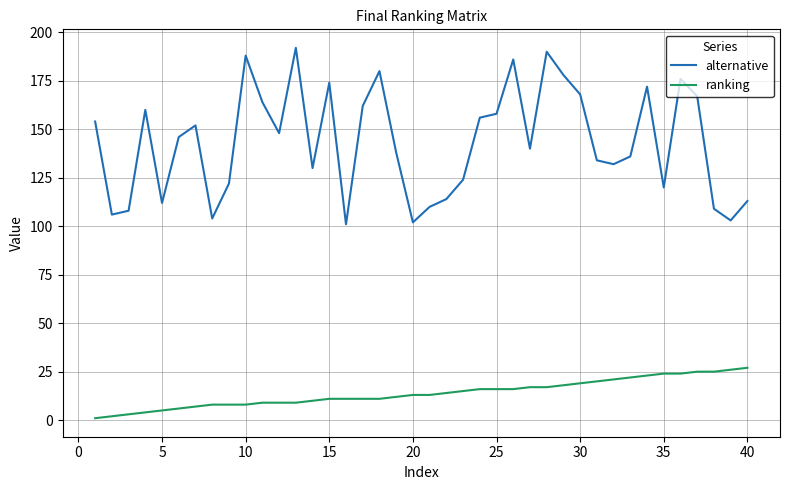

Reading right to left, transcribe all the data shown in this chart.

alternative: 113	103	109	167	176	120	172	136	132	134	168	178	190	140	186	158	156	124	114	110	102	138	180	162	101	174	130	192	148	164	188	122	104	152	146	112	160	108	106	154
ranking: 27	26	25	25	24	24	23	22	21	20	19	18	17	17	16	16	16	15	14	13	13	12	11	11	11	11	10	9	9	9	8	8	8	7	6	5	4	3	2	1